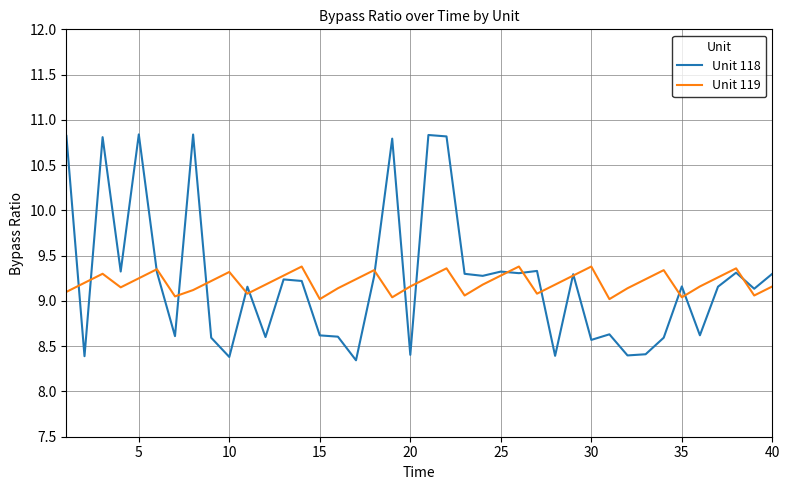

Which series has the largest range (max minus min)?

Unit 118